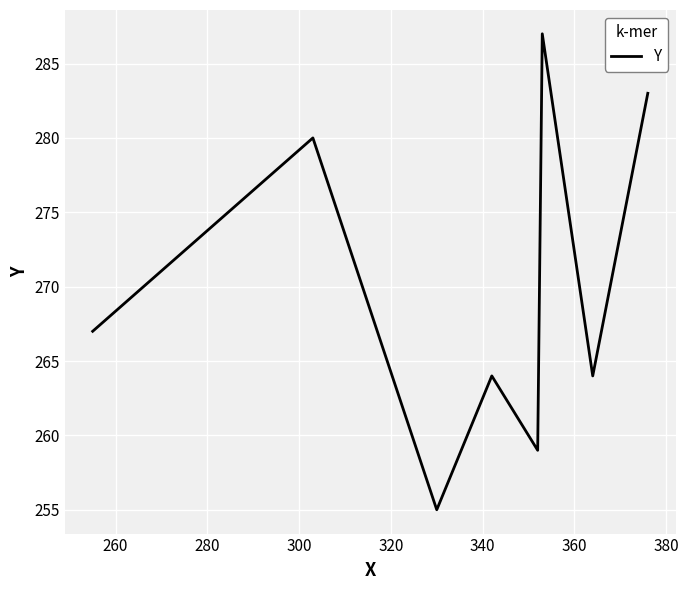

How many interior local peaks (higher than both neighbors) does the data have?

3